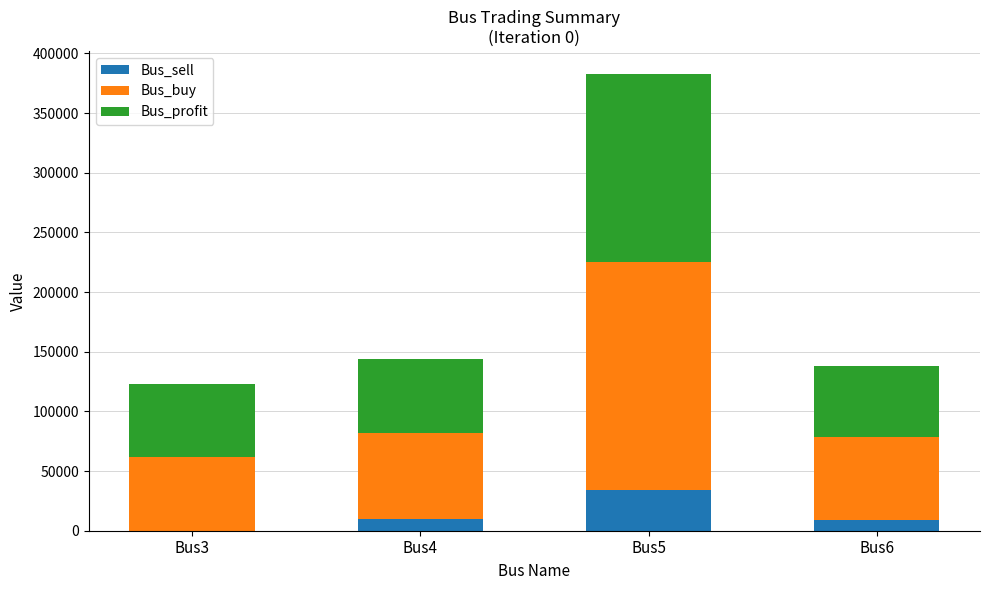

What is the highest value of the Bus_sell series?

33897.7